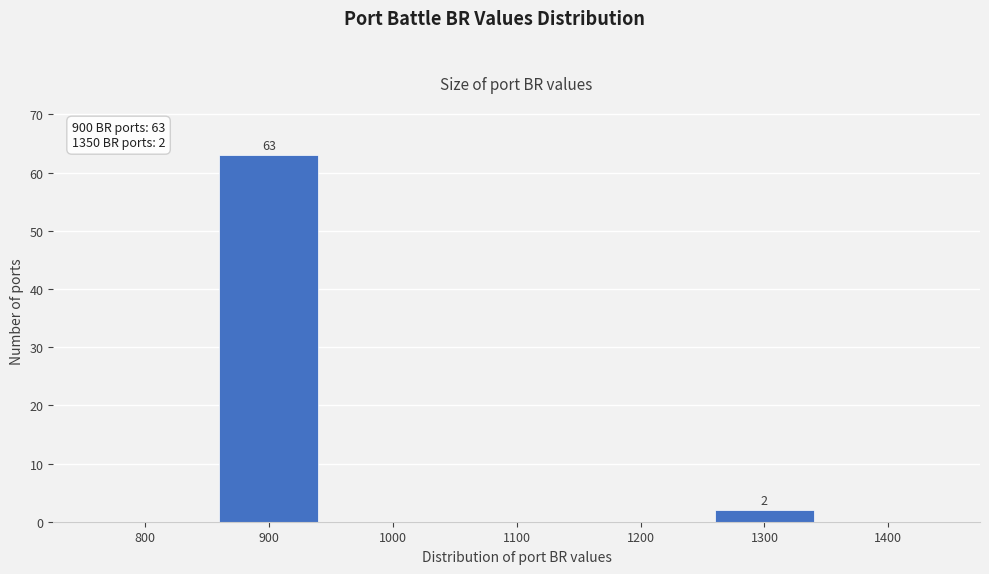

Reading right to left, list all the values displayed in this chart.

1400=0	1300=2	1200=0	1100=0	1000=0	900=63	800=0